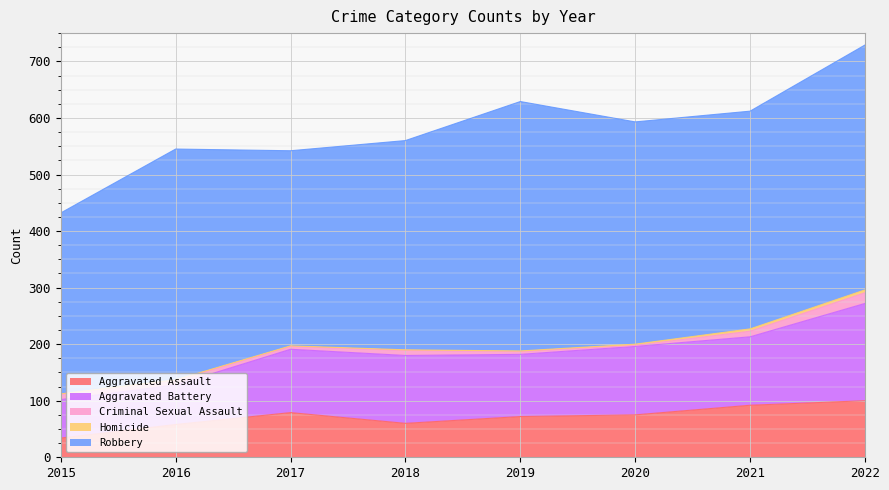

Which has a higher value, 2017 or 2022?

2022